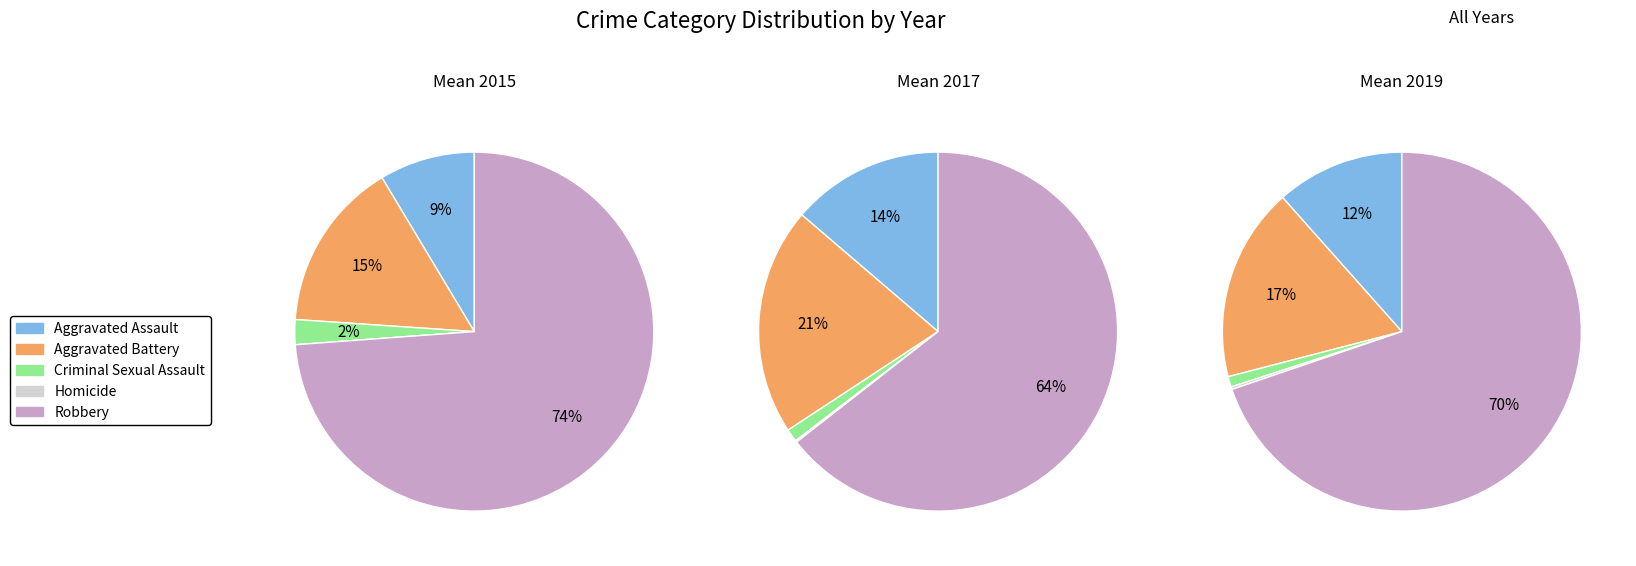

What is the smallest slice in the pie chart?

Homicide